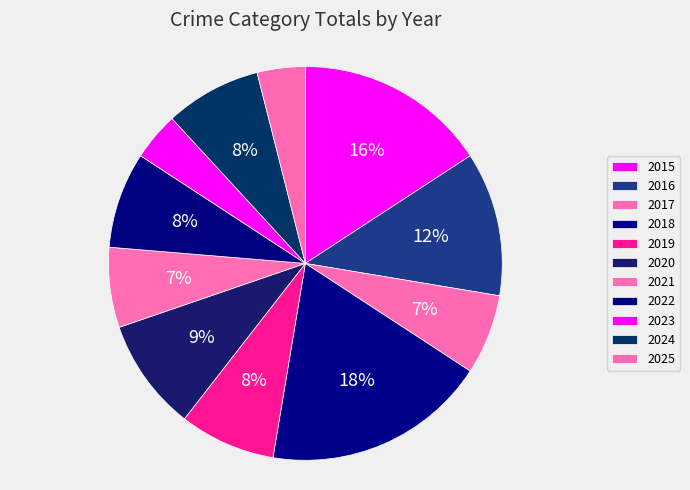

To the nearest percent, what percentage of the pie is 2022?

8%